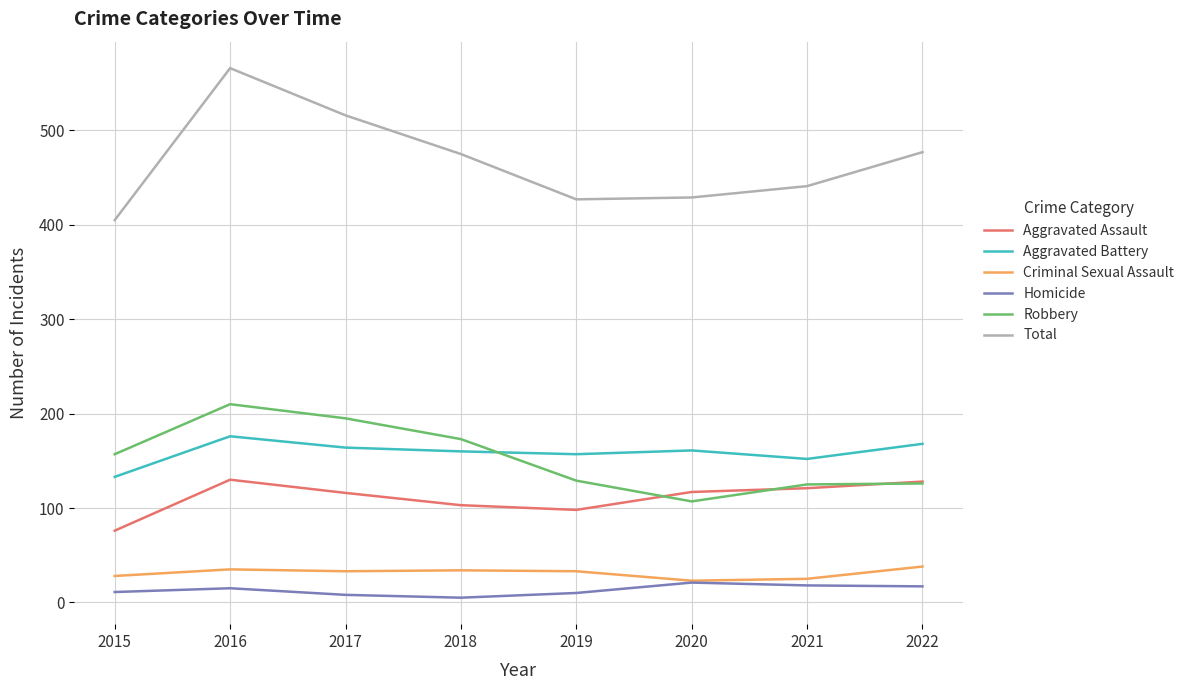

Which series has the largest range (max minus min)?

Total